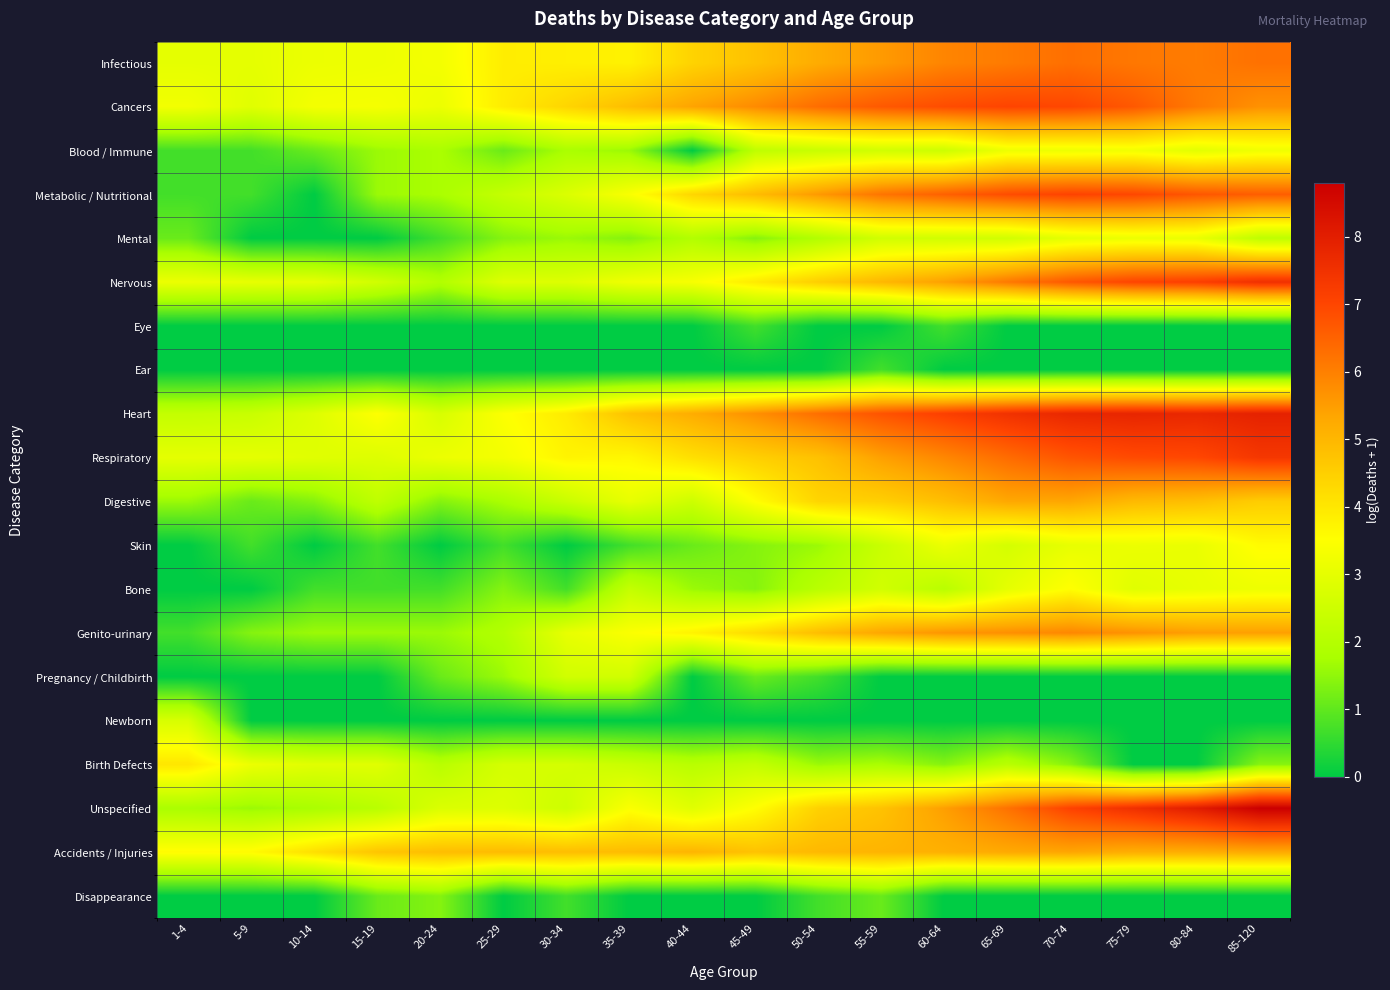

At how many categories does at least one series exceed 5?

10